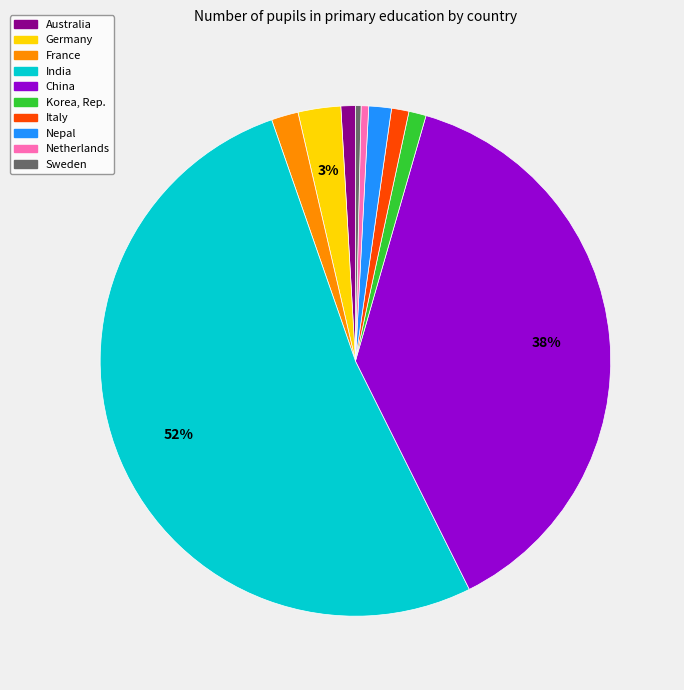

Is India the majority of the pie?

Yes